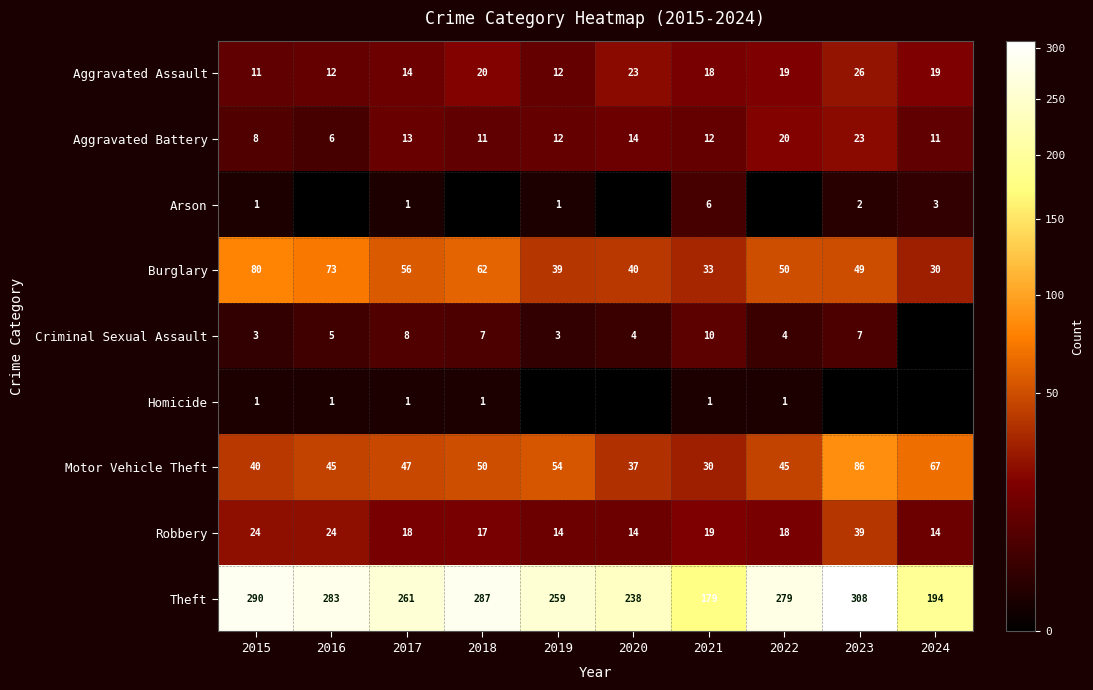

Which category has the highest value in the Aggravated Battery series?

2023